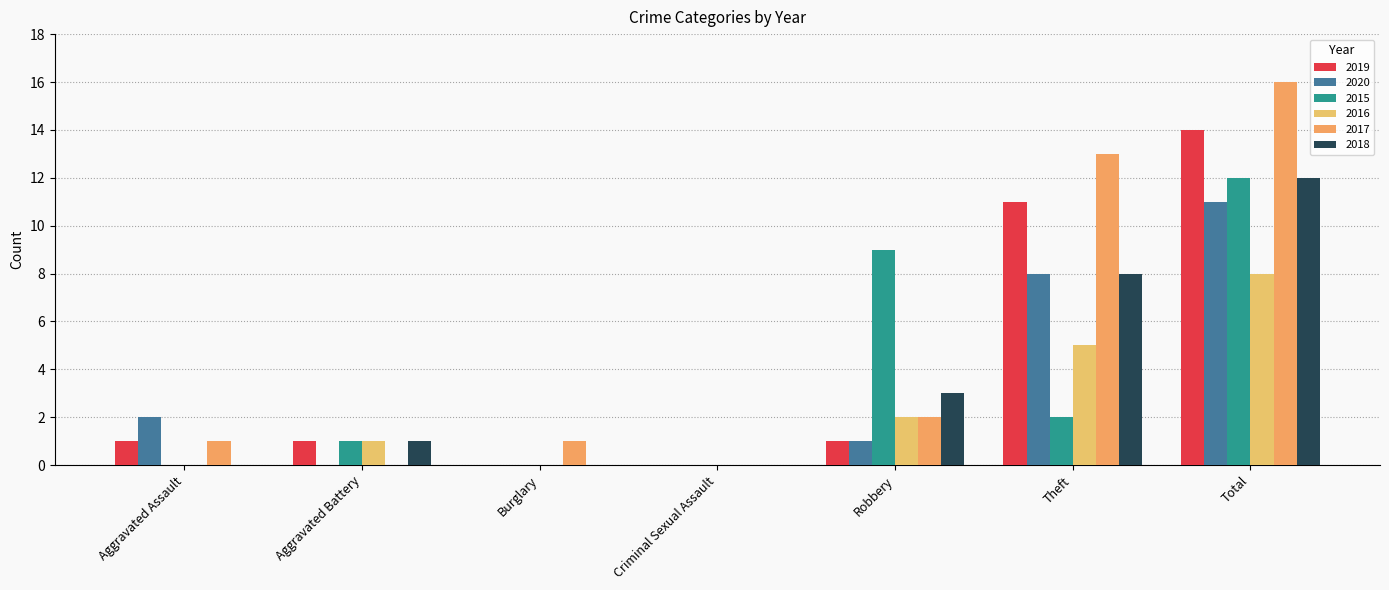

How many data points does each series have?

7